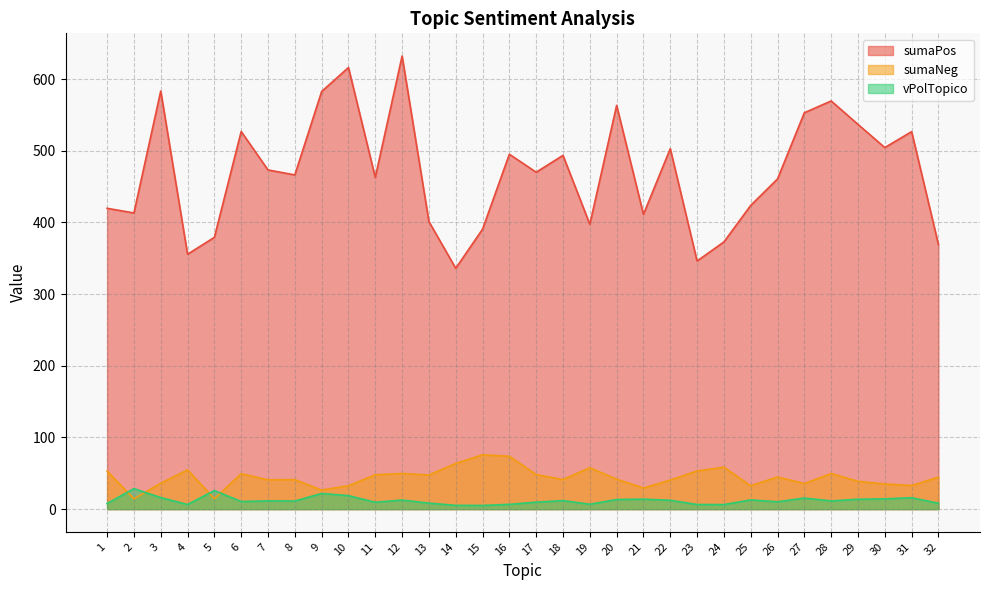

How many data points in sumaNeg are above 44?

16